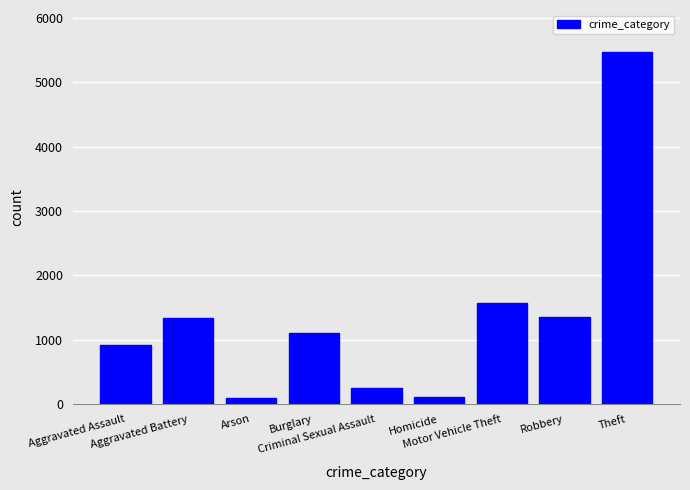

What is the greatest value displayed?

5465